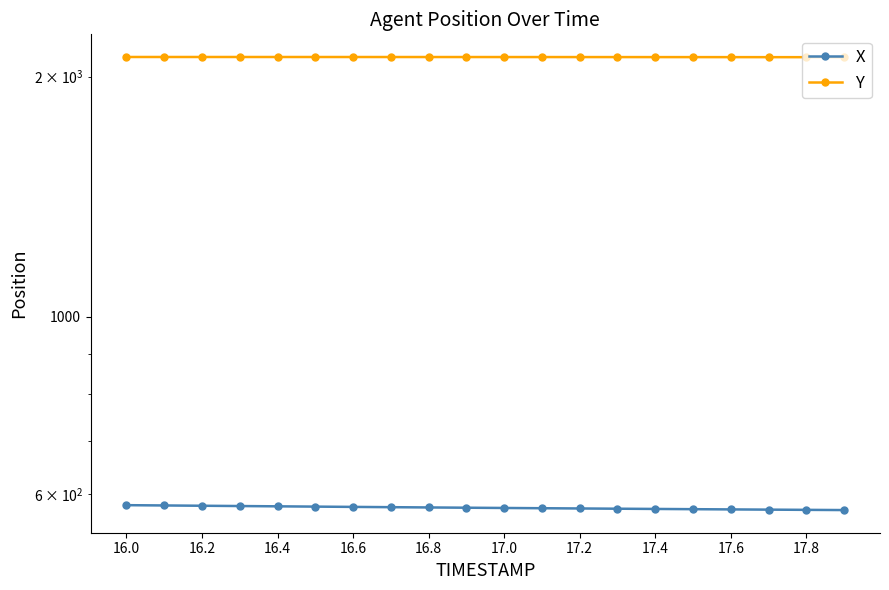

What is the spread (max minus min) of values at 17.8?

1539.2